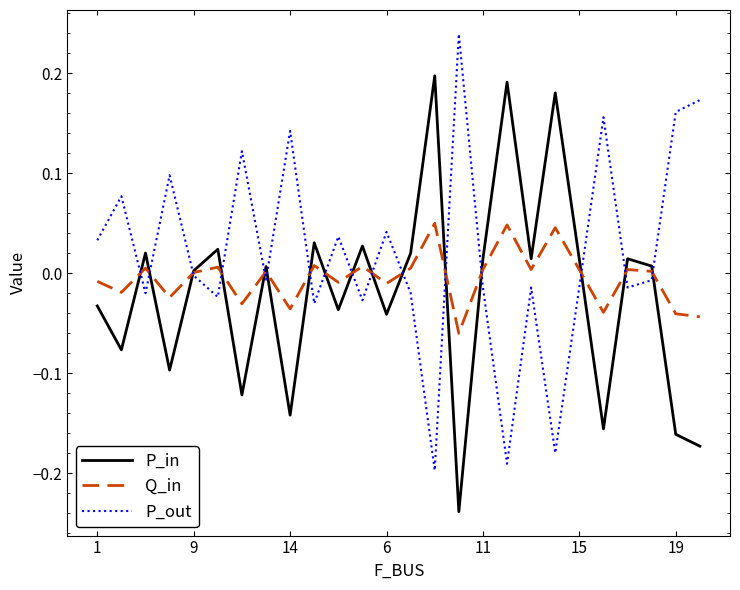

List the series in order of their overall mean, lowest first.

P_in, Q_in, P_out